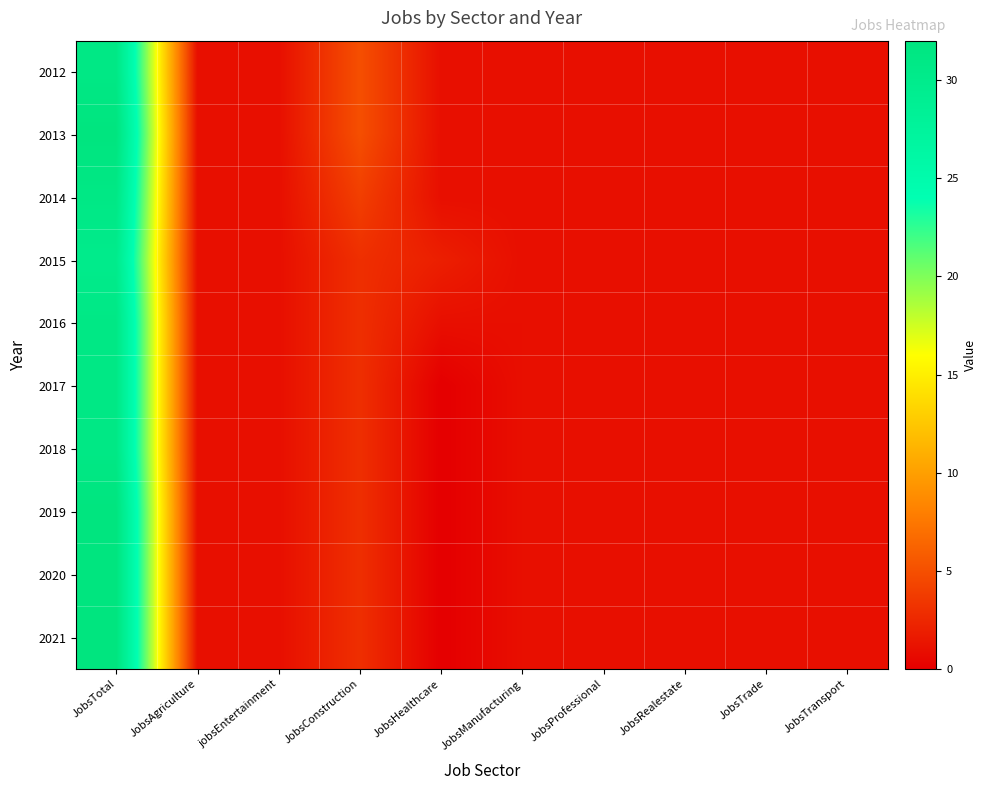

Reading left to right, transcribe all the data shown in this chart.

2012: JobsTotal=31	JobsAgriculture=1	jobsEntertainment=1	JobsConstruction=5	JobsHealthcare=1	JobsManufacturing=1	JobsProfessional=1	JobsRealestate=1	JobsTrade=1	JobsTransport=1
2013: JobsTotal=32	JobsAgriculture=1	jobsEntertainment=1	JobsConstruction=5	JobsHealthcare=1	JobsManufacturing=1	JobsProfessional=1	JobsRealestate=1	JobsTrade=1	JobsTransport=1
2014: JobsTotal=31	JobsAgriculture=1	jobsEntertainment=1	JobsConstruction=4	JobsHealthcare=1	JobsManufacturing=1	JobsProfessional=1	JobsRealestate=1	JobsTrade=1	JobsTransport=1
2015: JobsTotal=30	JobsAgriculture=1	jobsEntertainment=1	JobsConstruction=3	JobsHealthcare=2	JobsManufacturing=1	JobsProfessional=1	JobsRealestate=1	JobsTrade=1	JobsTransport=1
2016: JobsTotal=31	JobsAgriculture=1	jobsEntertainment=1	JobsConstruction=3	JobsHealthcare=1	JobsManufacturing=1	JobsProfessional=1	JobsRealestate=1	JobsTrade=1	JobsTransport=1
2017: JobsTotal=31	JobsAgriculture=1	jobsEntertainment=1	JobsConstruction=3	JobsHealthcare=0	JobsManufacturing=1	JobsProfessional=1	JobsRealestate=1	JobsTrade=1	JobsTransport=1
2018: JobsTotal=31	JobsAgriculture=1	jobsEntertainment=1	JobsConstruction=3	JobsHealthcare=0	JobsManufacturing=1	JobsProfessional=1	JobsRealestate=1	JobsTrade=1	JobsTransport=1
2019: JobsTotal=32	JobsAgriculture=1	jobsEntertainment=1	JobsConstruction=3	JobsHealthcare=0	JobsManufacturing=1	JobsProfessional=1	JobsRealestate=1	JobsTrade=1	JobsTransport=1
2020: JobsTotal=32	JobsAgriculture=1	jobsEntertainment=1	JobsConstruction=3	JobsHealthcare=0	JobsManufacturing=1	JobsProfessional=1	JobsRealestate=1	JobsTrade=1	JobsTransport=1
2021: JobsTotal=32	JobsAgriculture=1	jobsEntertainment=1	JobsConstruction=3	JobsHealthcare=0	JobsManufacturing=1	JobsProfessional=1	JobsRealestate=1	JobsTrade=1	JobsTransport=1